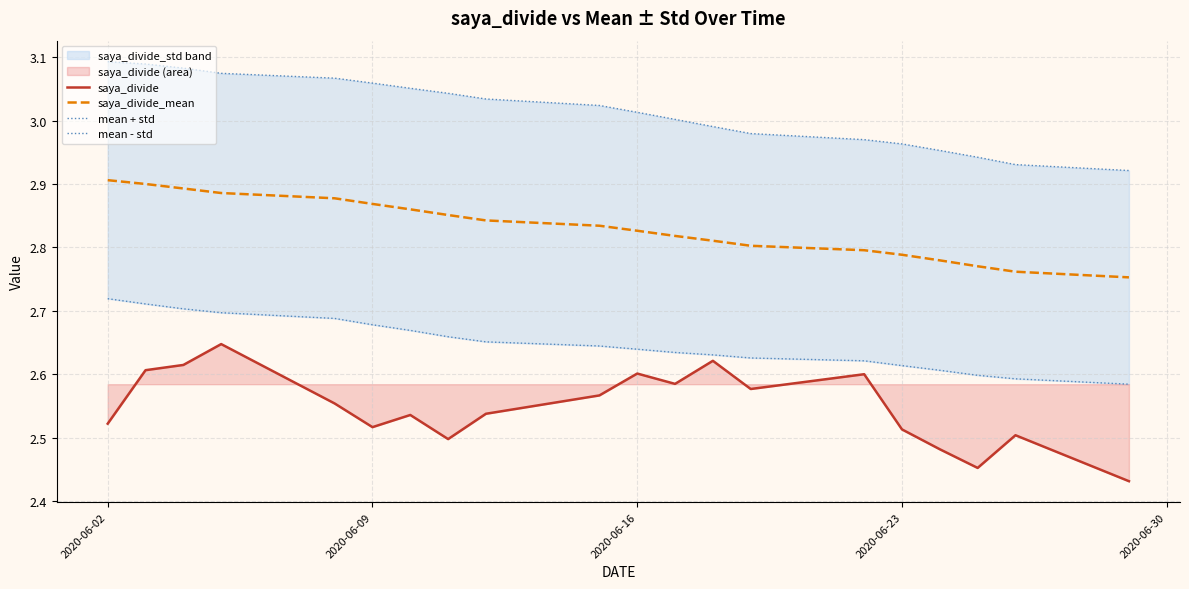

True or false: saya_divide and saya_divide_mean cross at least once.

False